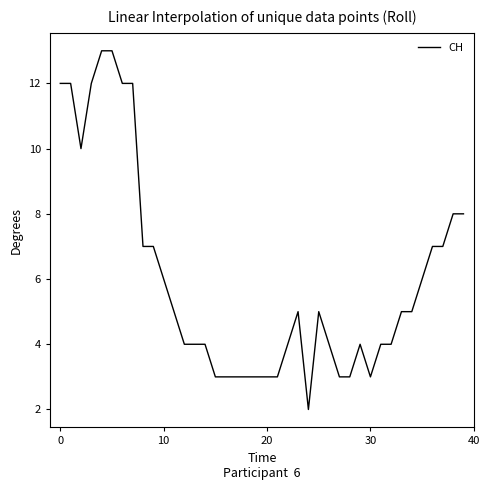

What is the maximum value shown in the chart?

13